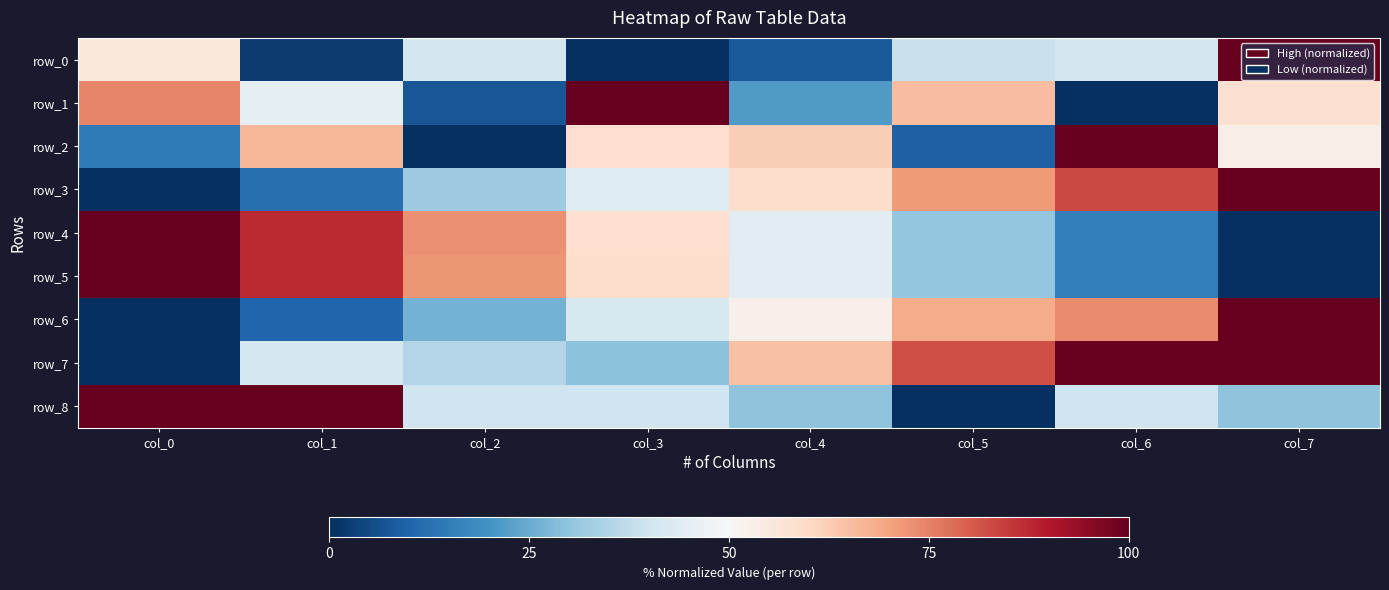

What is the approximate value of row_2 at col_1?

0.7